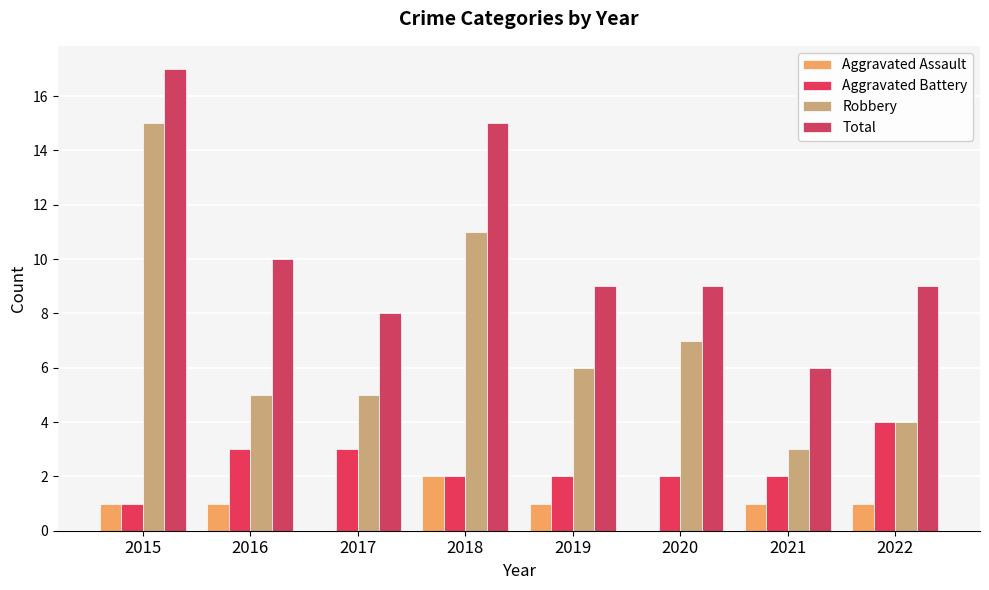

Are the bars horizontal?

No